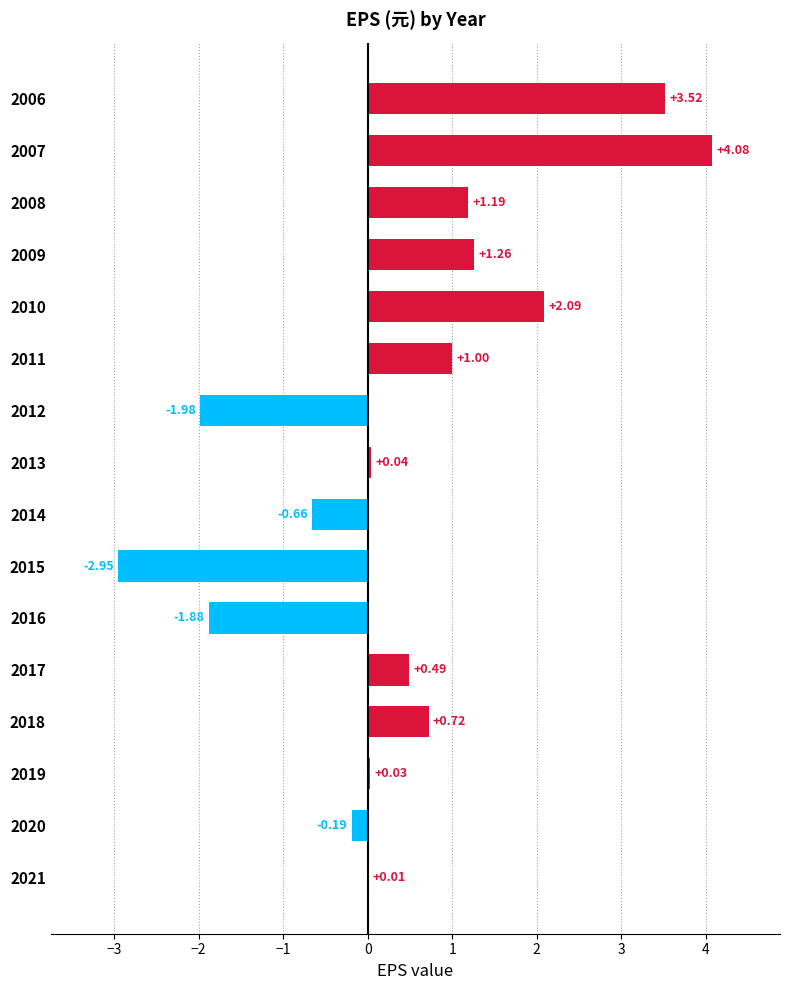

What is the change in value from 2010 to 2020?

-2.3